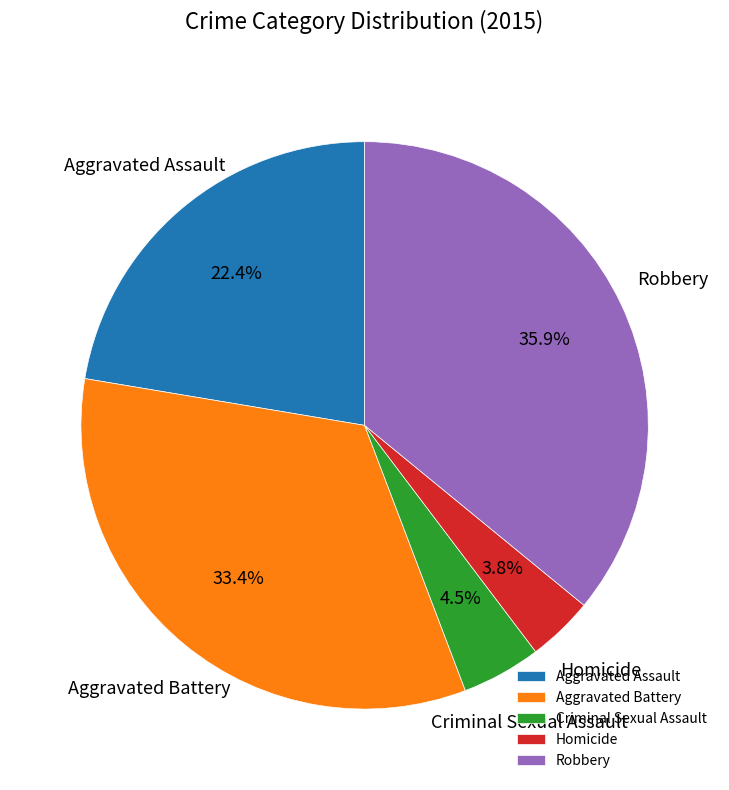

The Aggravated Battery slice represents 45% of the pie. True or false?

False